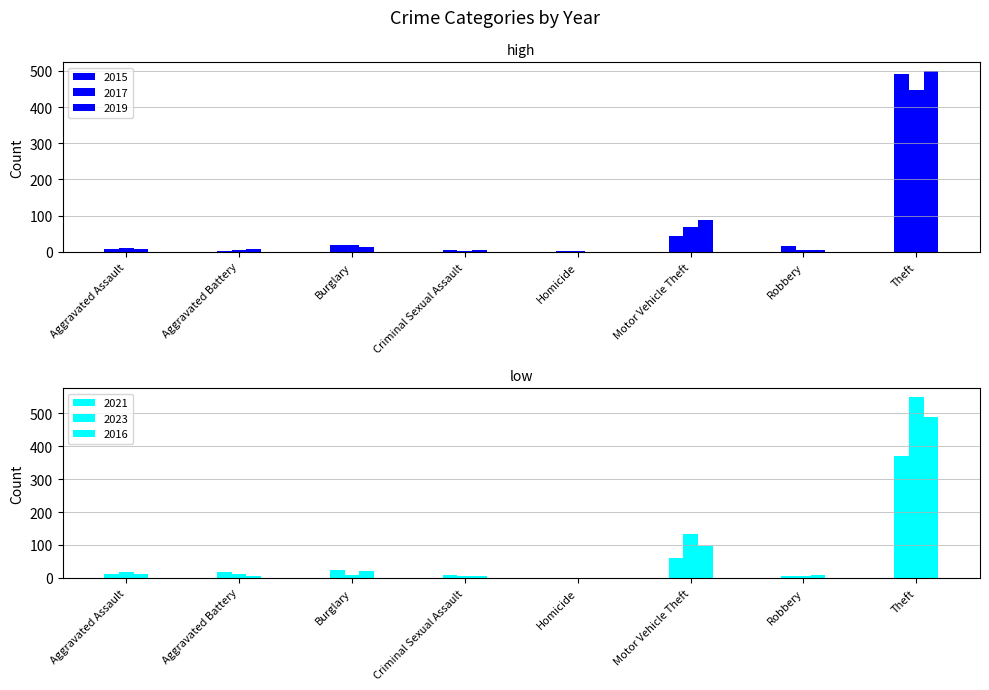

How many groups of bars are there?

8